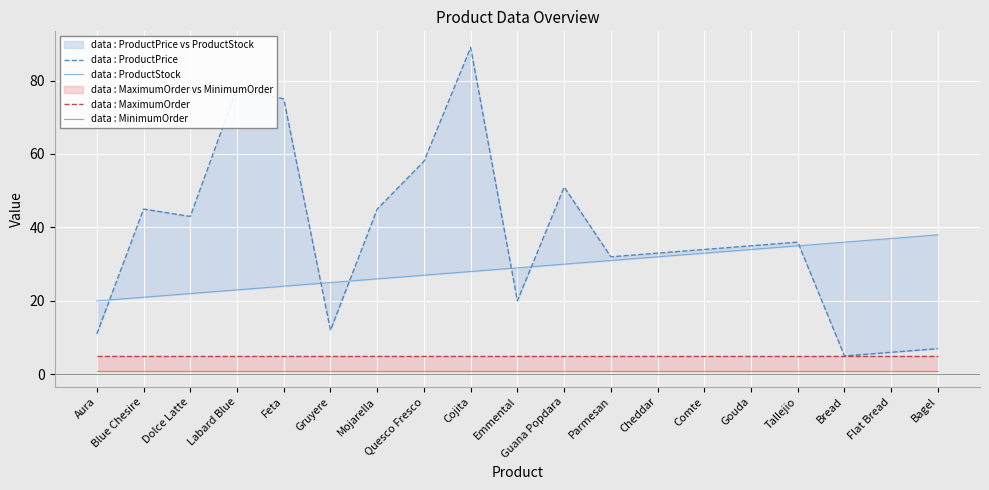

What is the minimum value for data : MinimumOrder?

1